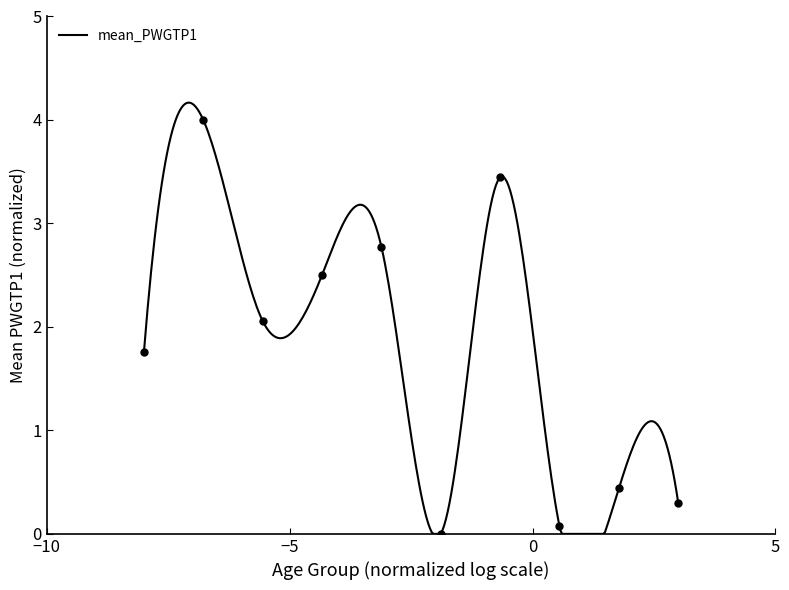

Which has a higher value, 0_9 or 90_99?

0_9